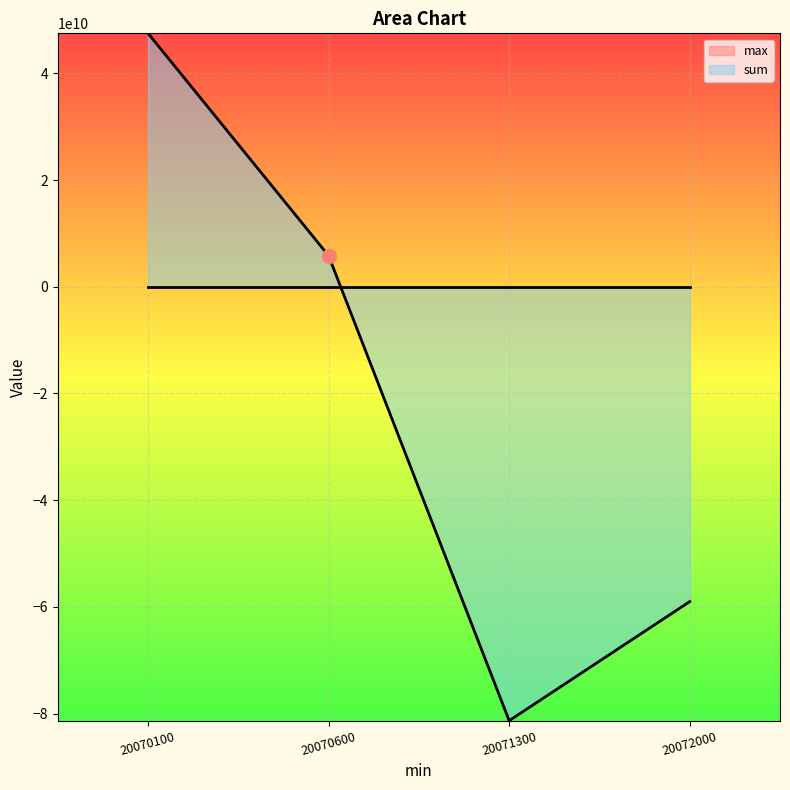

True or false: max has a value of 20071200 at 20070600.

True